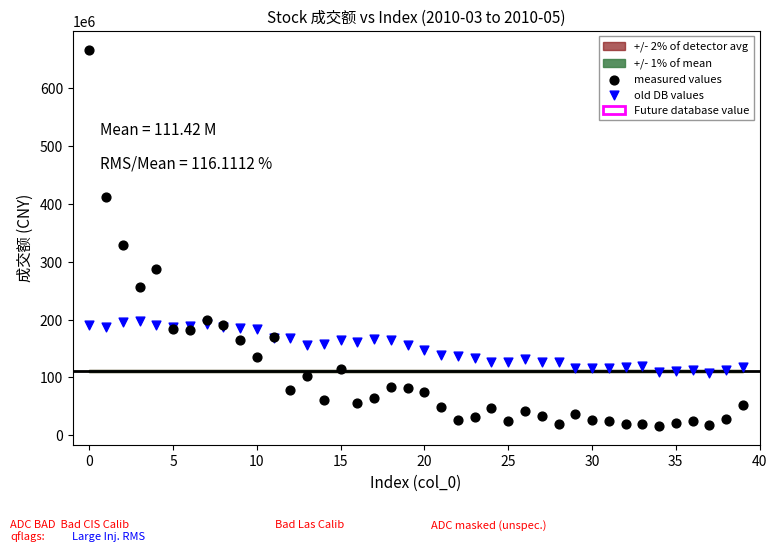

Which series has the largest Y range (max minus min)?

measured values